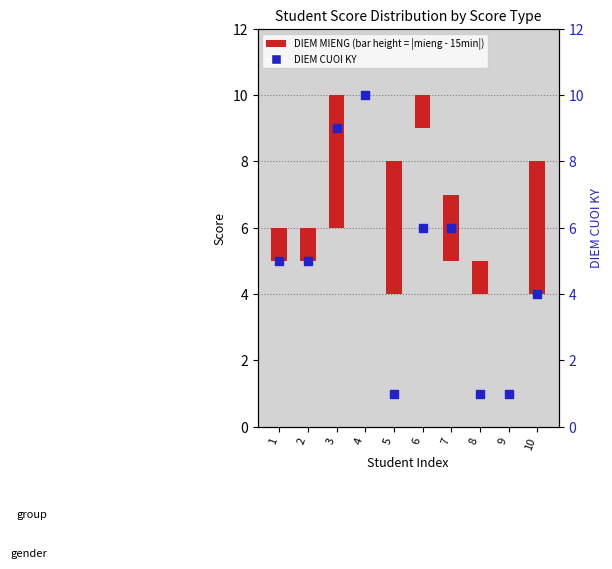

What is the change in value from 3 to 5?

-8